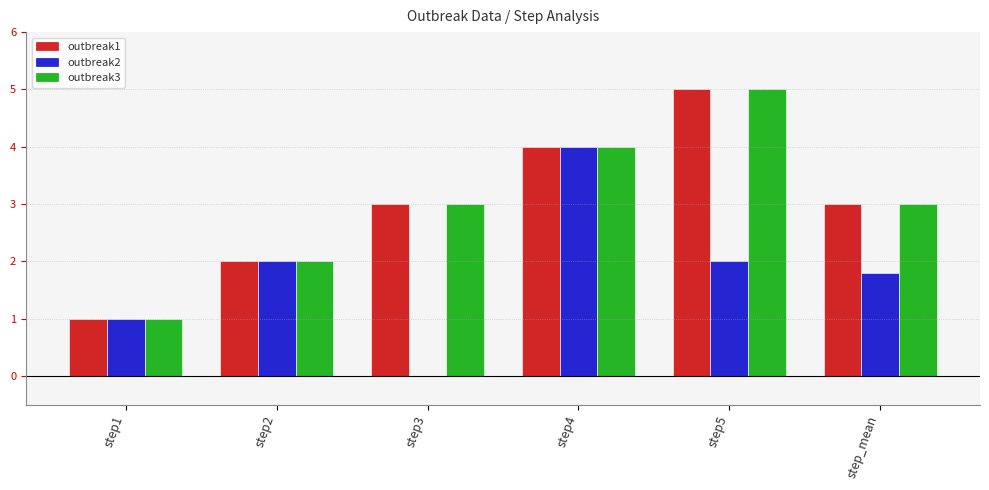

Are the bars grouped side by side (vs. stacked)?

Yes